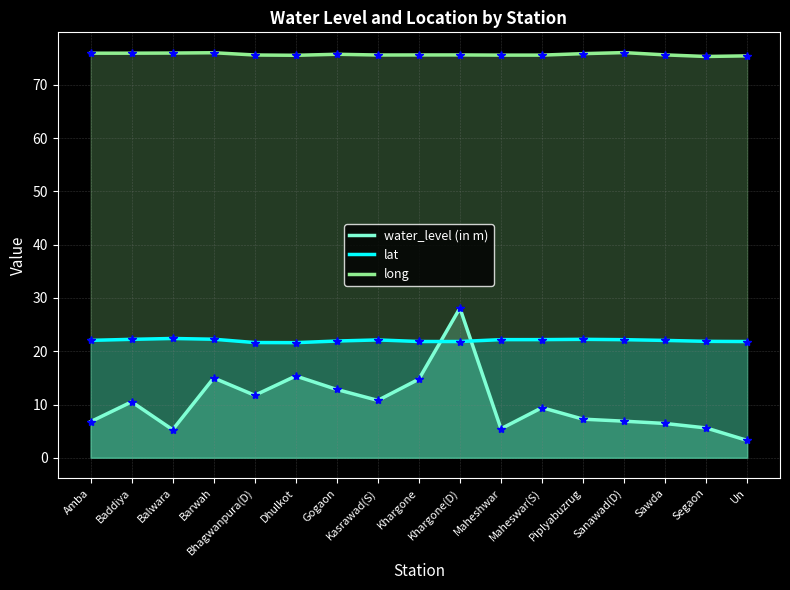

Is it true that water_level (in m) equals 4.2 at Gogaon?

False